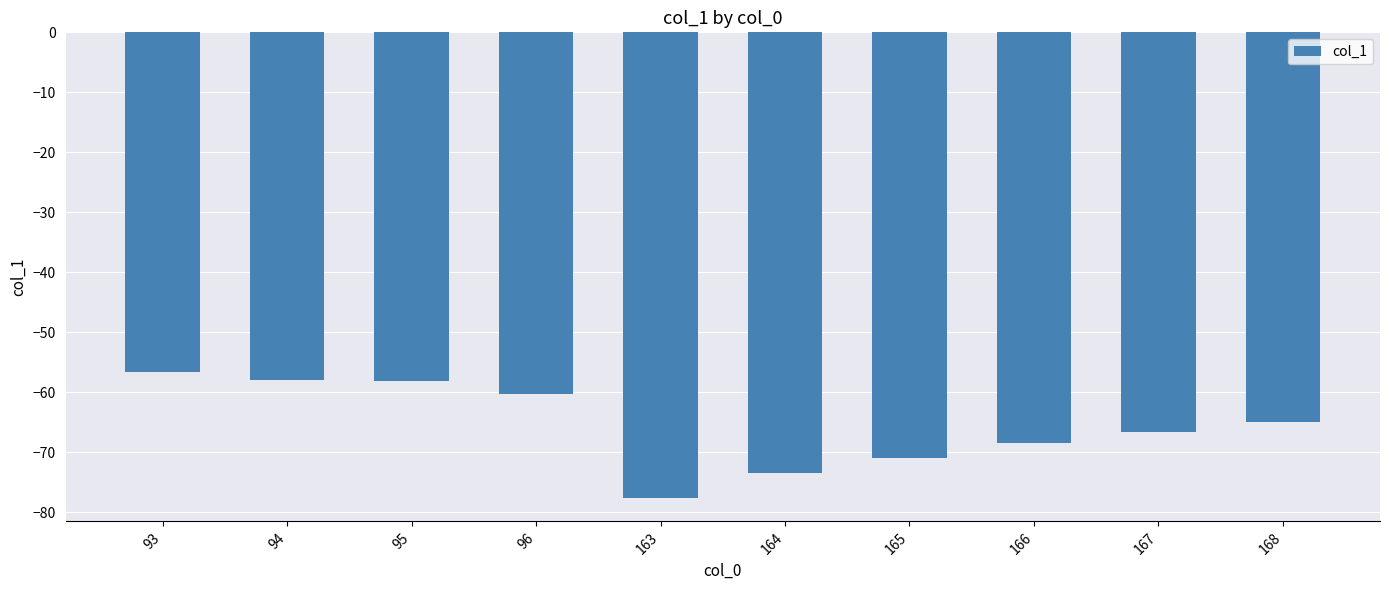

Is it true that the value at 96 is -60.2?

True